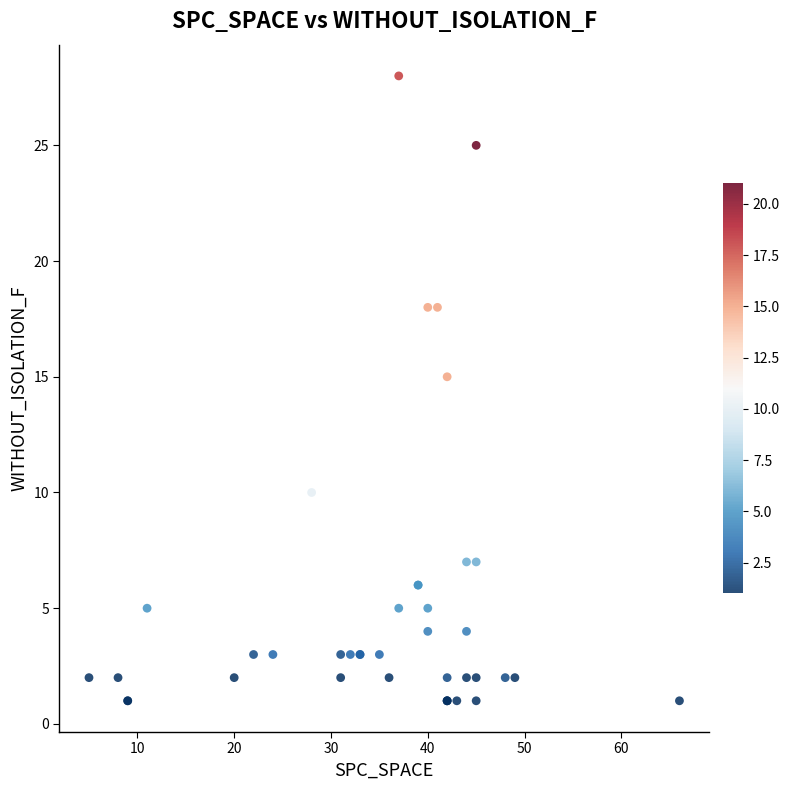

What Y value in the scatter plot is closest to 14?

15